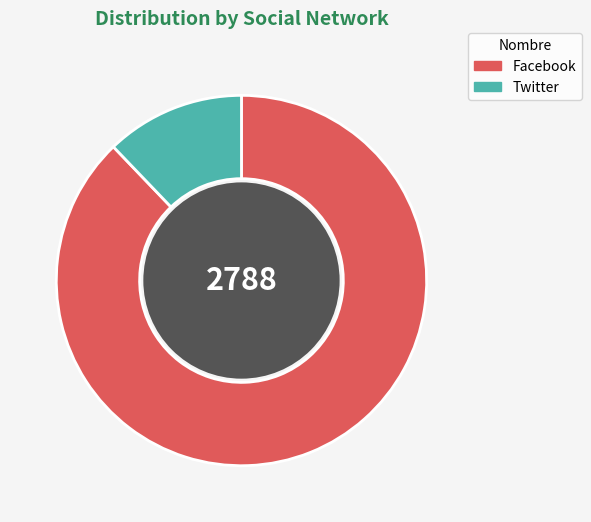

Rank the categories by value from highest to lowest.

Facebook, Twitter